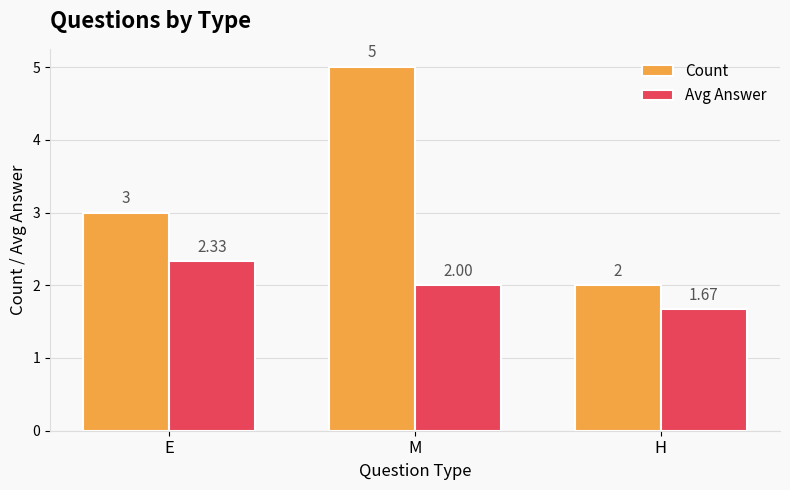

What is the label of the 2nd bar from the left?

M